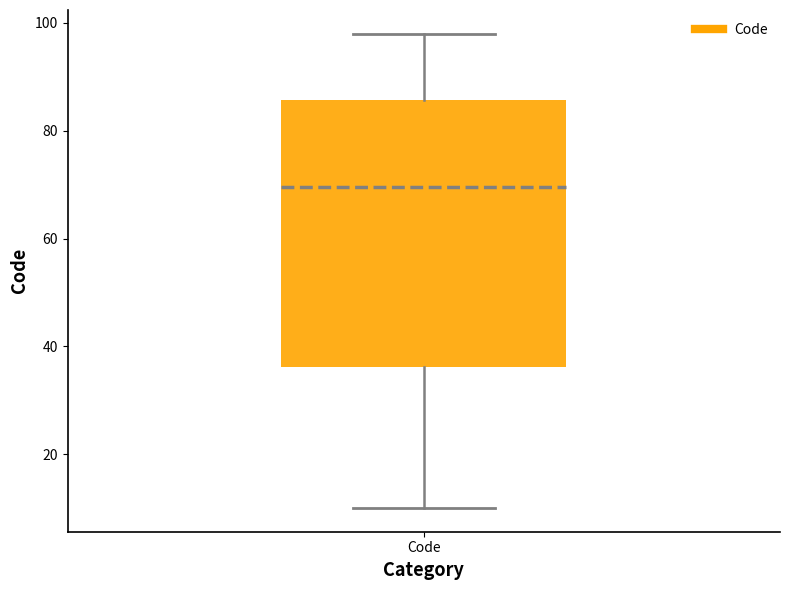

Where is the lower edge of the box for Code on the y-axis? The values are not printed on the chart, so give them approximately, as read against the axis.

36